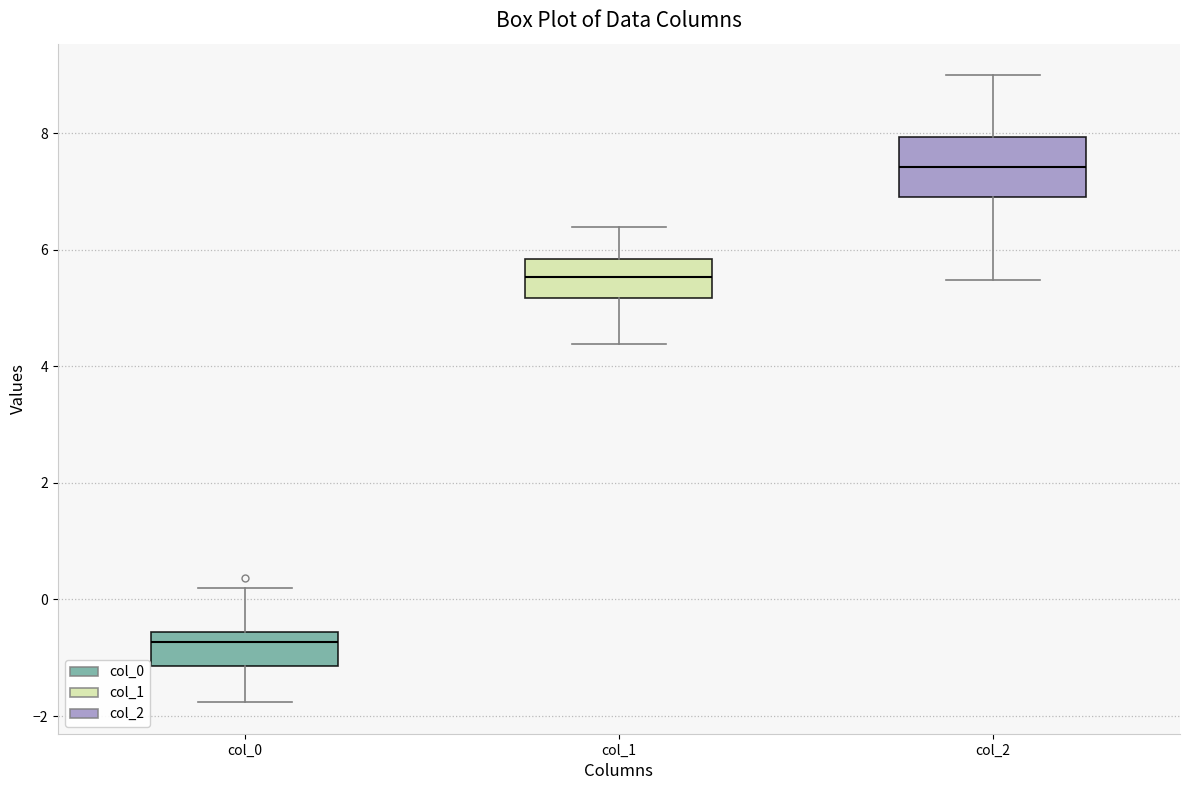

Which box has the lowest median line?

col_0